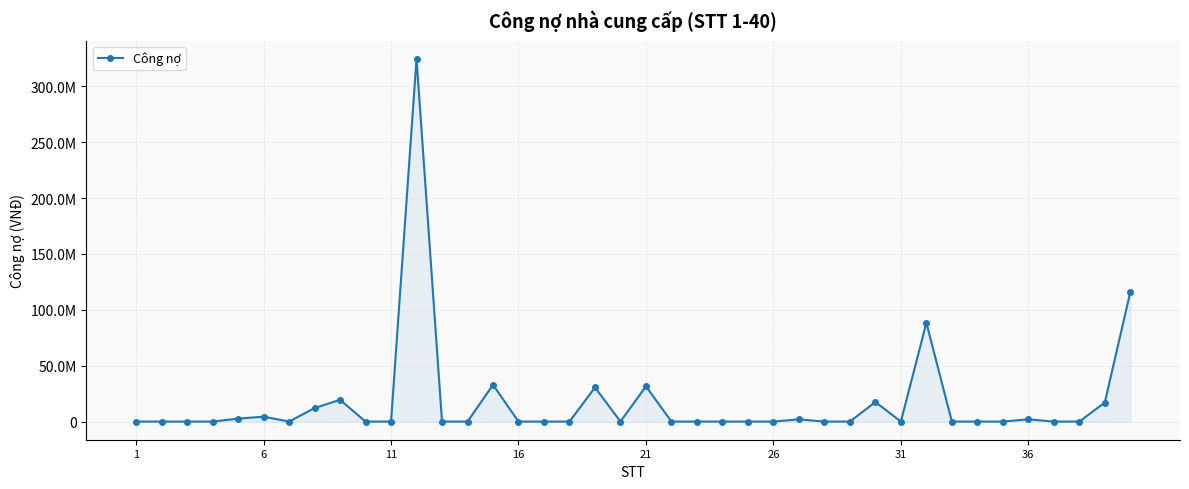

What is the greatest value displayed?

324633550